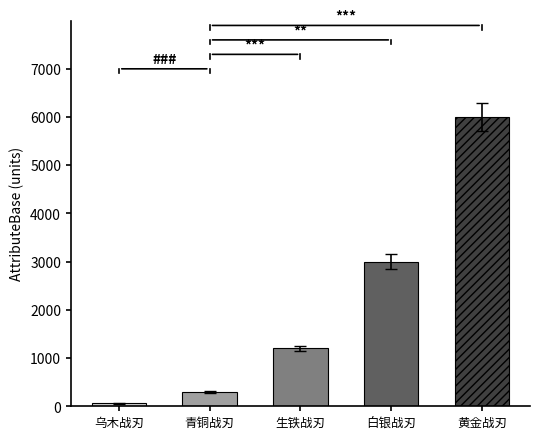

What is the minimum value shown in the chart?

60